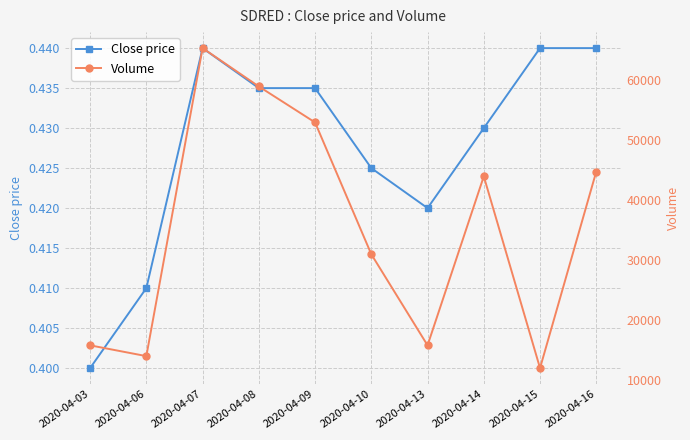

What are all the series names shown in the legend?

Close price, Volume